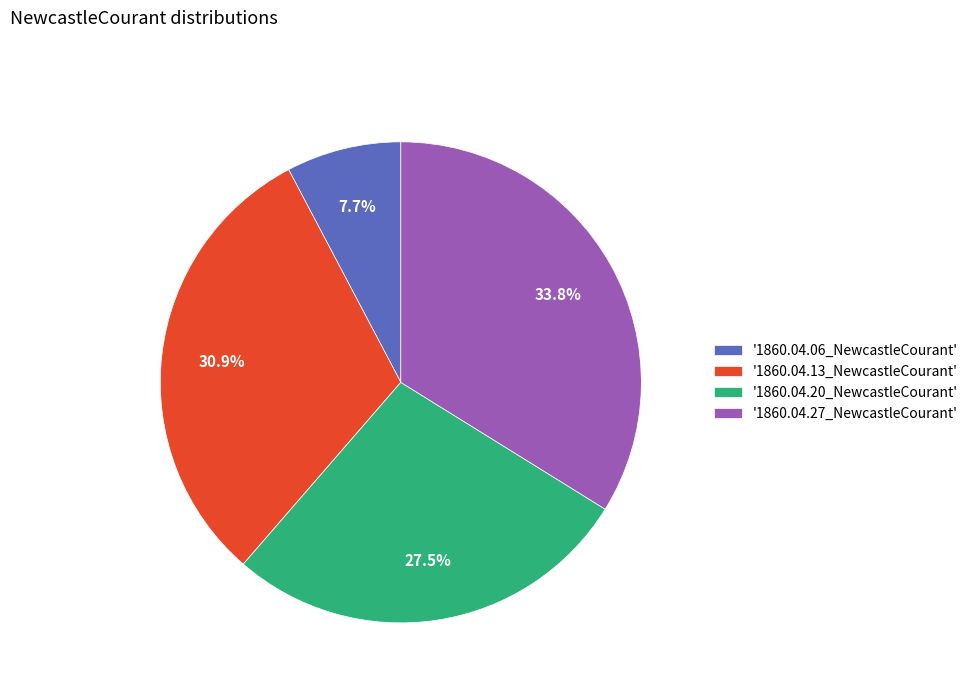

To the nearest percent, what is the average slice percentage?

25%